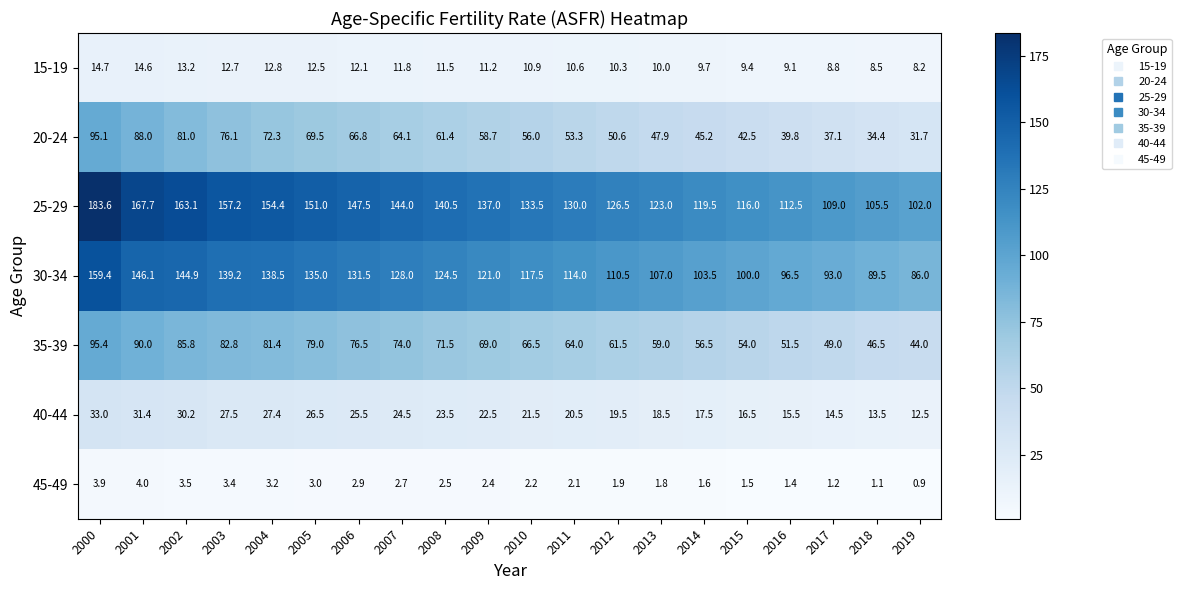

Which series has the widest spread of values?

25-29